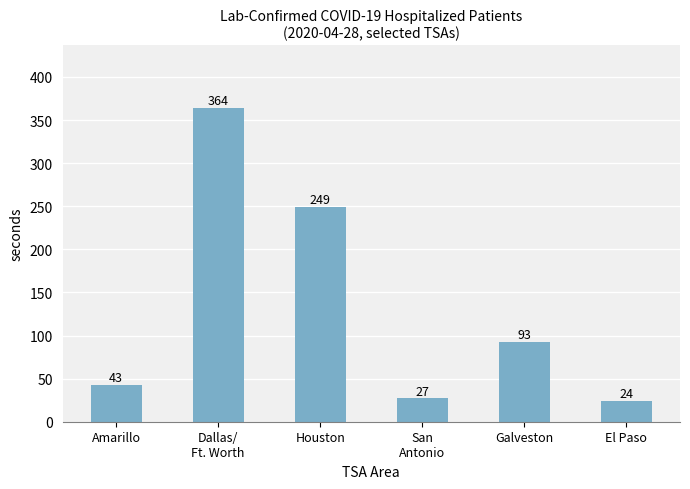

How many bars are there in total?

6